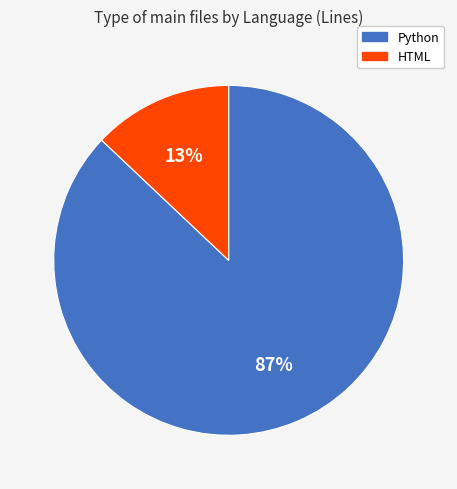

Which slice is the smallest?

HTML